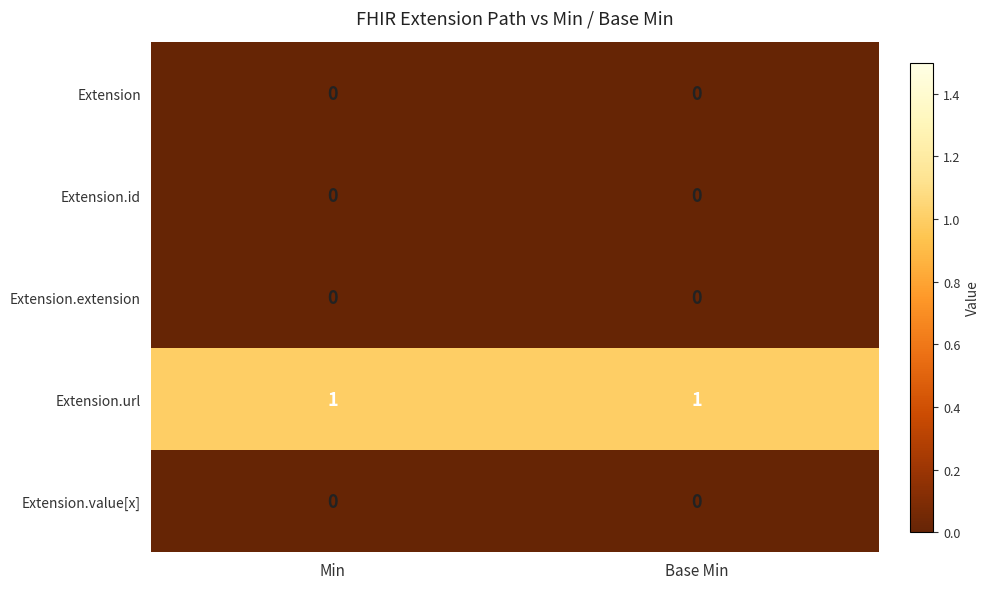

Reading left to right, transcribe all the data shown in this chart.

Extension: Min=0	Base Min=0
Extension.id: Min=0	Base Min=0
Extension.extension: Min=0	Base Min=0
Extension.url: Min=1	Base Min=1
Extension.value[x]: Min=0	Base Min=0